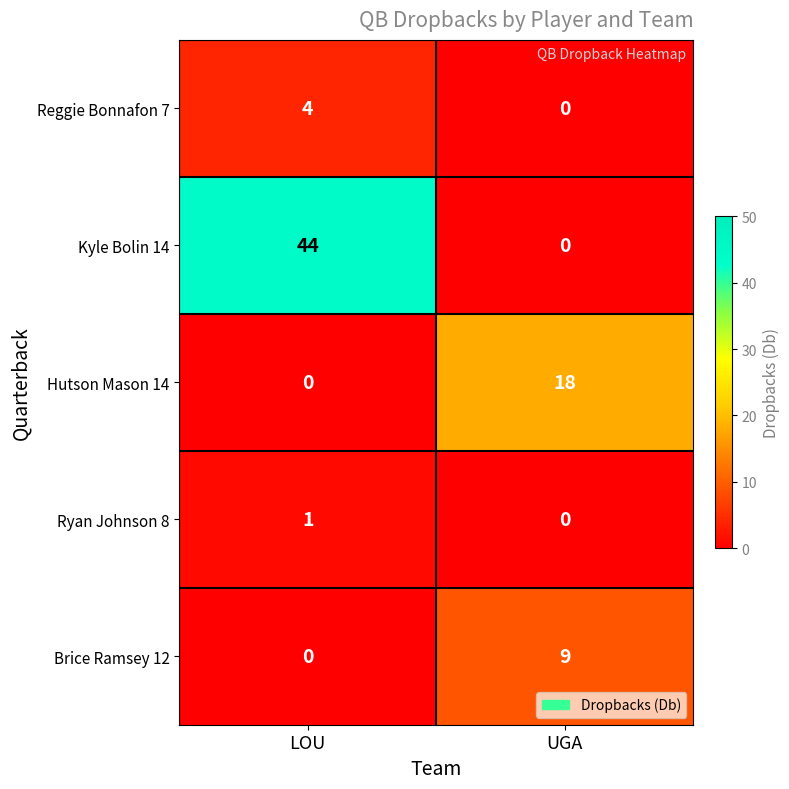

Count the number of data series in this chart.

5